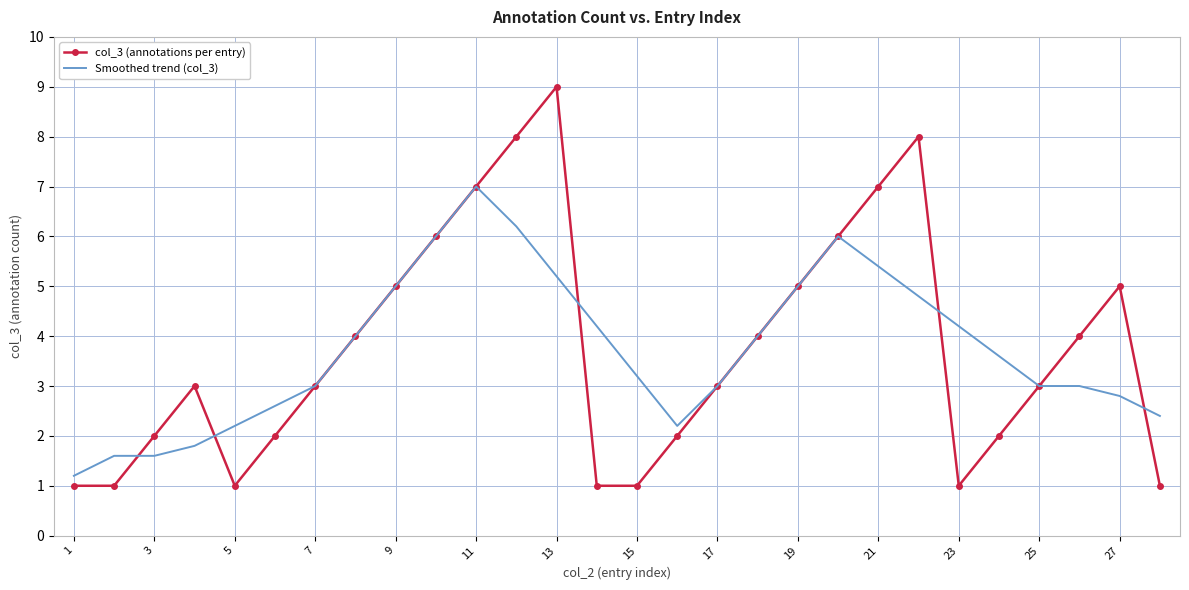

Which series has the widest spread of values?

col_3 (annotations per entry)